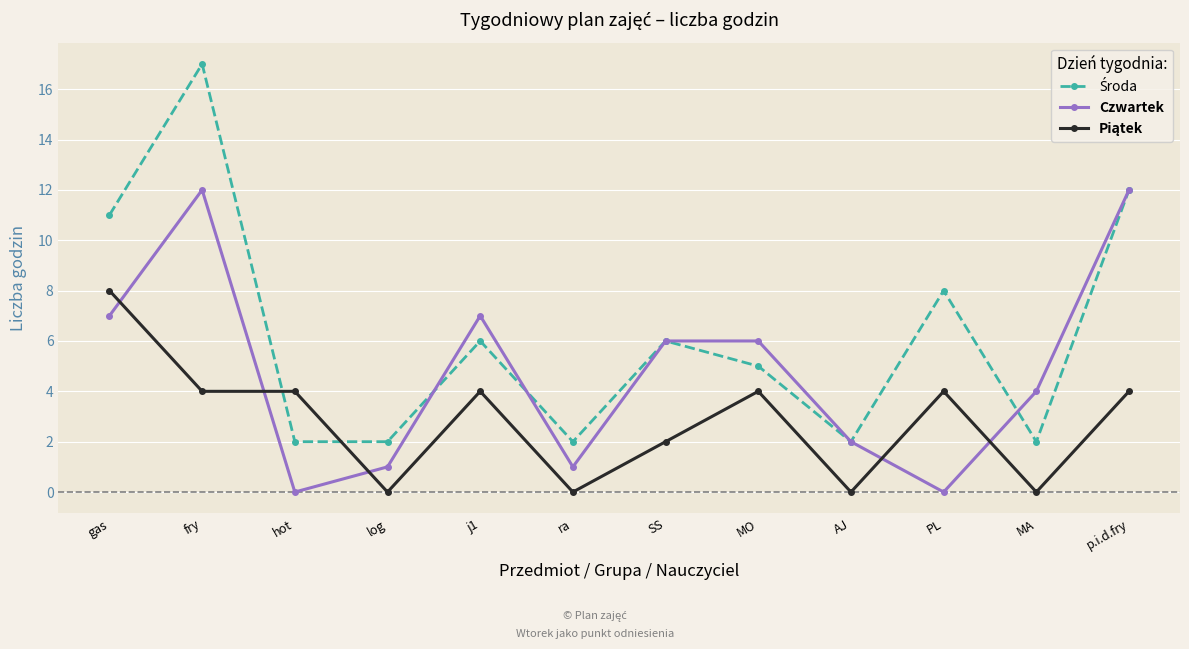

Which category has the highest value across all series?

fry